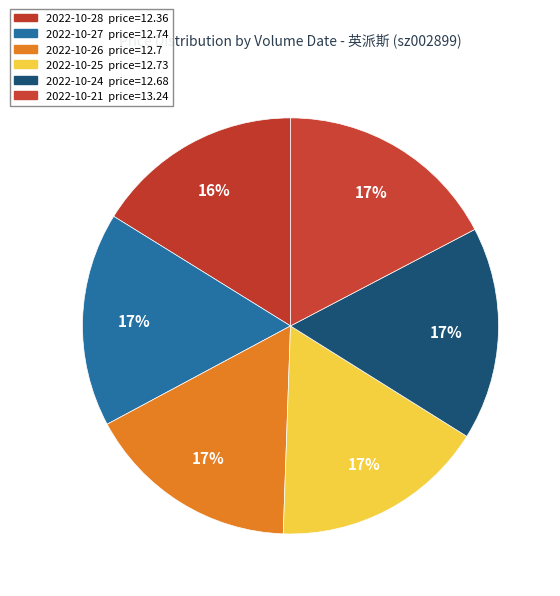

How many segments does this pie chart have?

6